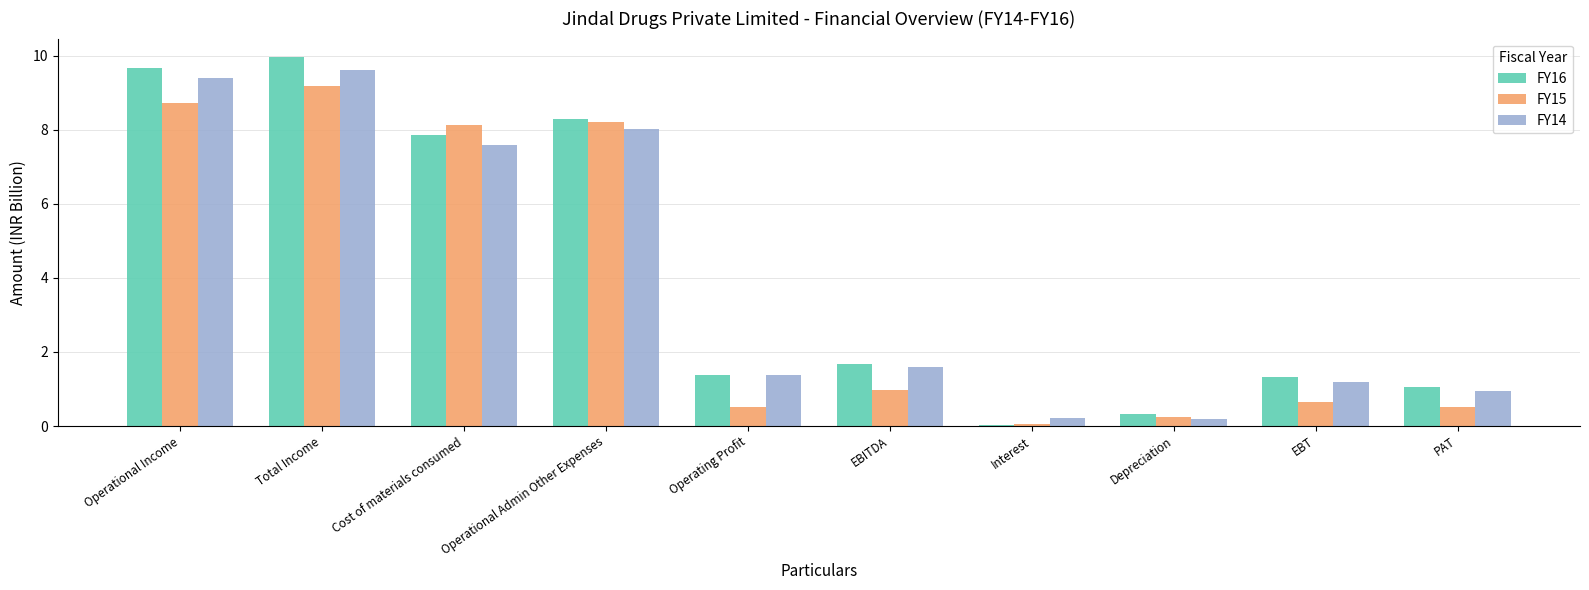

Which category has the highest value in the FY16 series?

Total Income